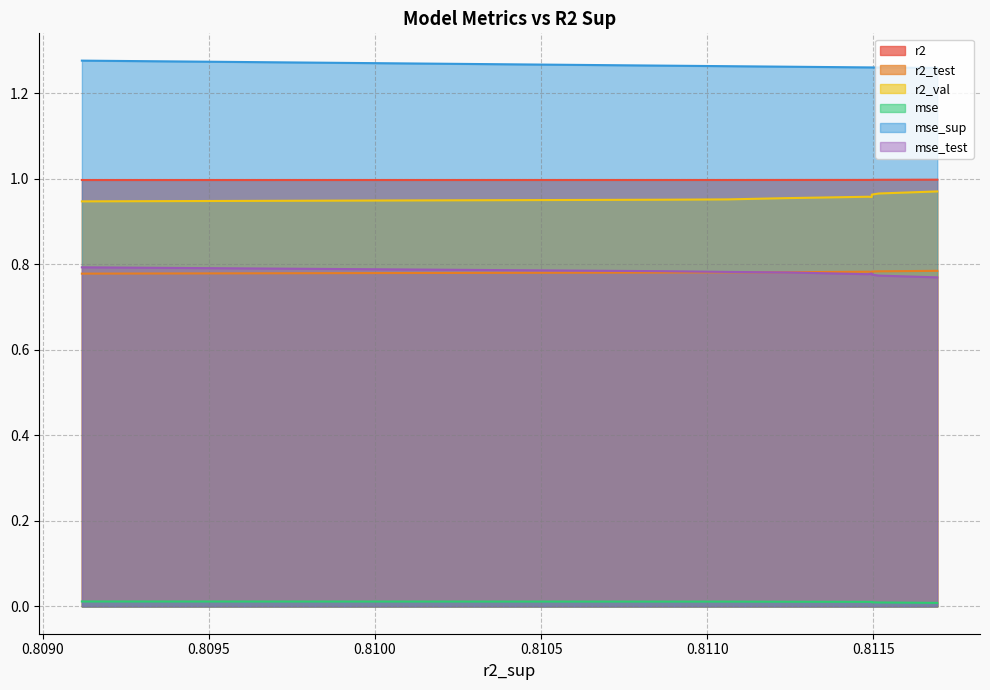

What is the total value across all series at model_7_7_9?

4.8